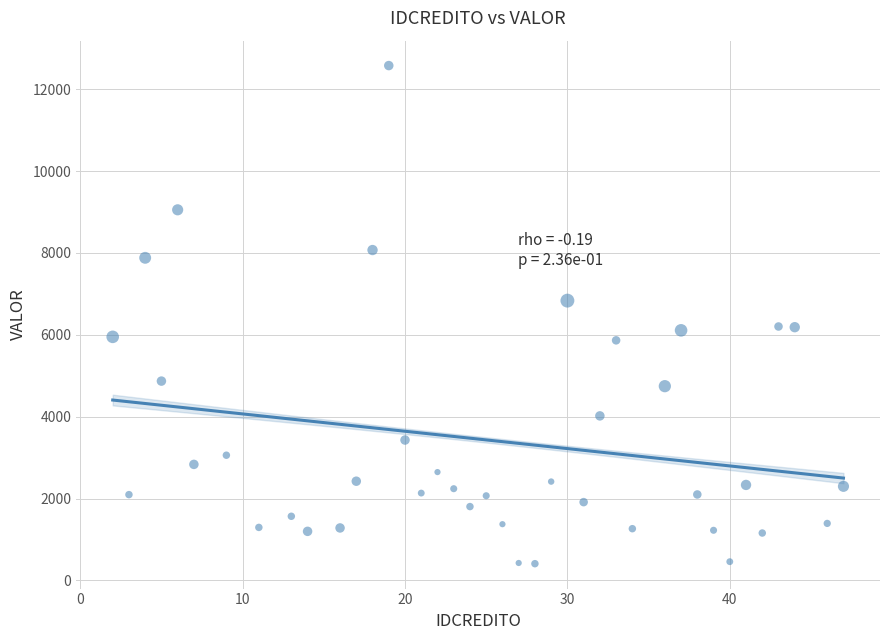

What is the range of X values (max minus min)?

45